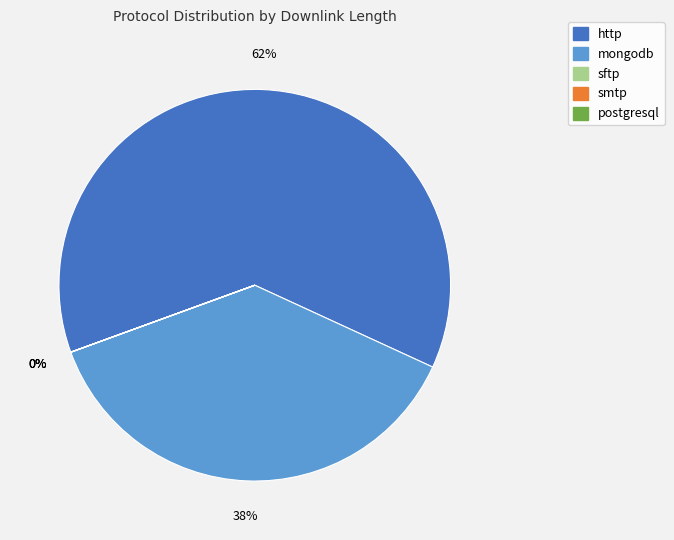

Is http the majority of the pie?

Yes